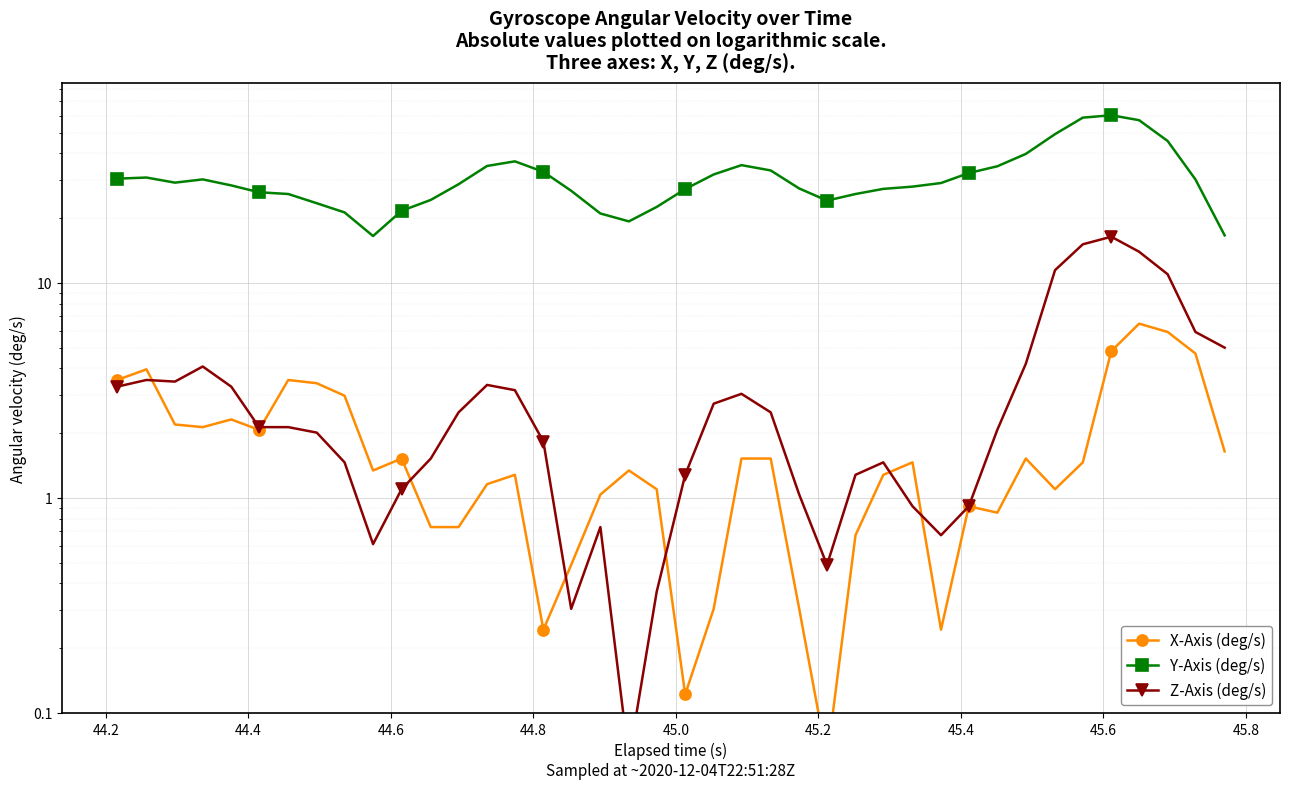

True or false: Z-Axis (deg/s) has more than 2 interior local peaks.

True